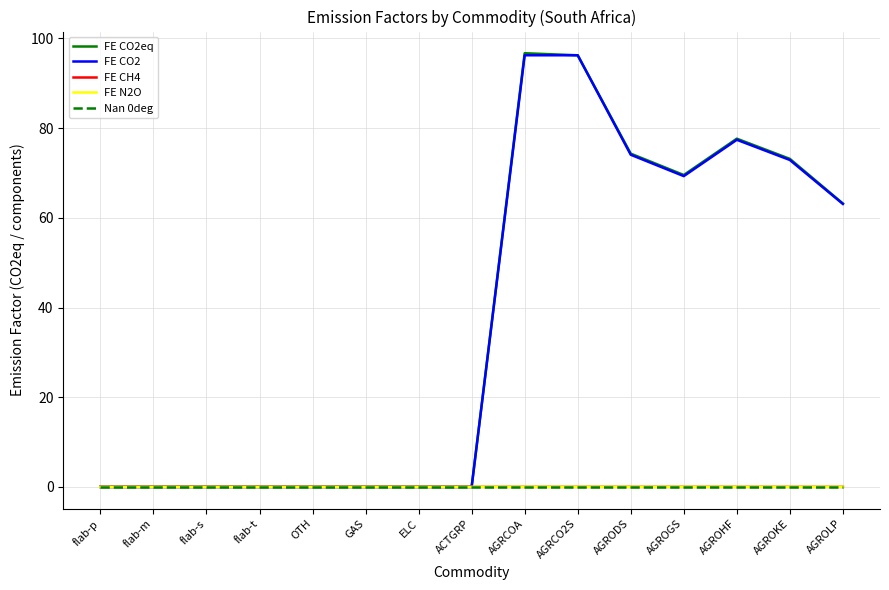

Which series has the widest spread of values?

FE CO2eq